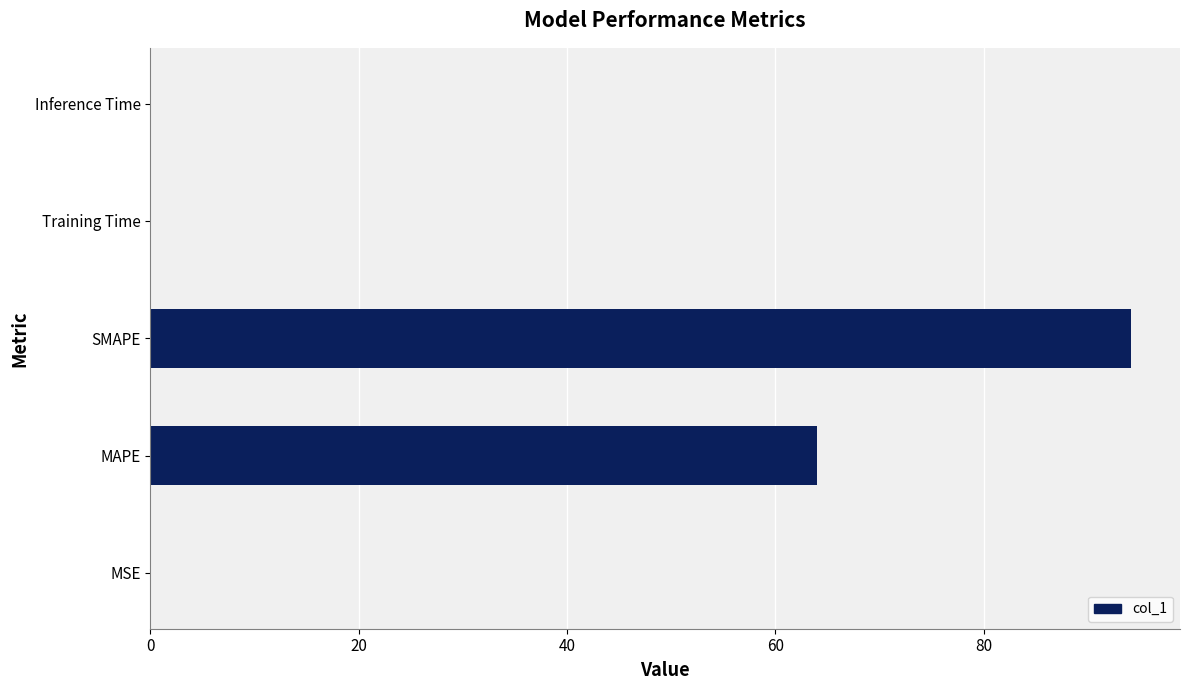

Between SMAPE and Inference Time, which is larger?

SMAPE